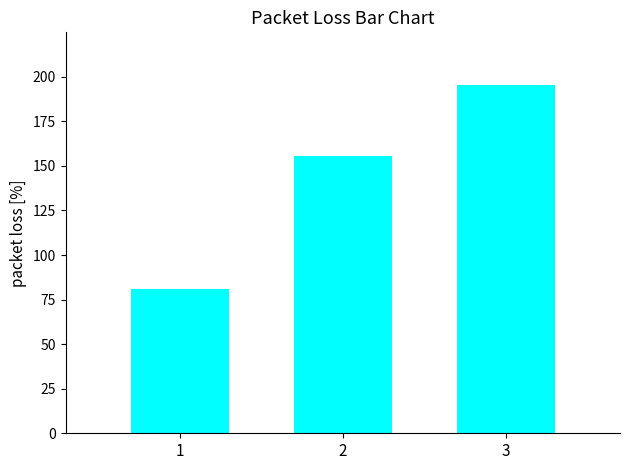

Approximately how many times larger is the value at 3 compared to 2?

1.3